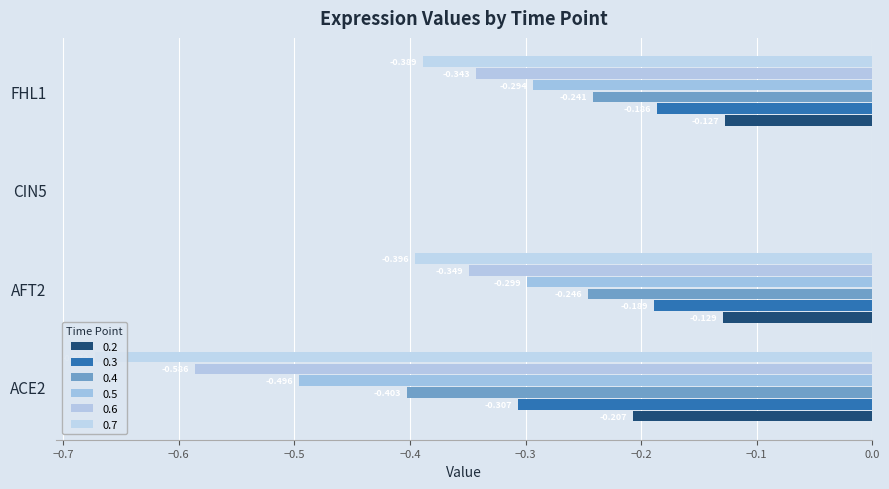

Count the 0.6 values in the range 0 to 1.

1